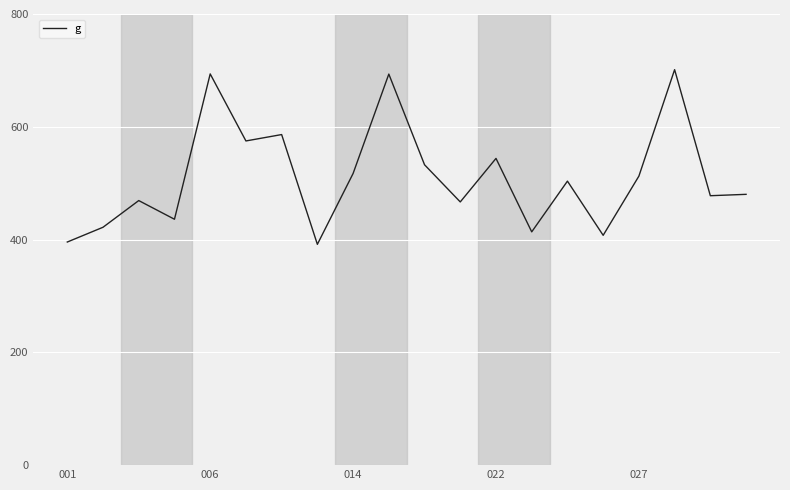

What is the maximum value shown in the chart?

701.3